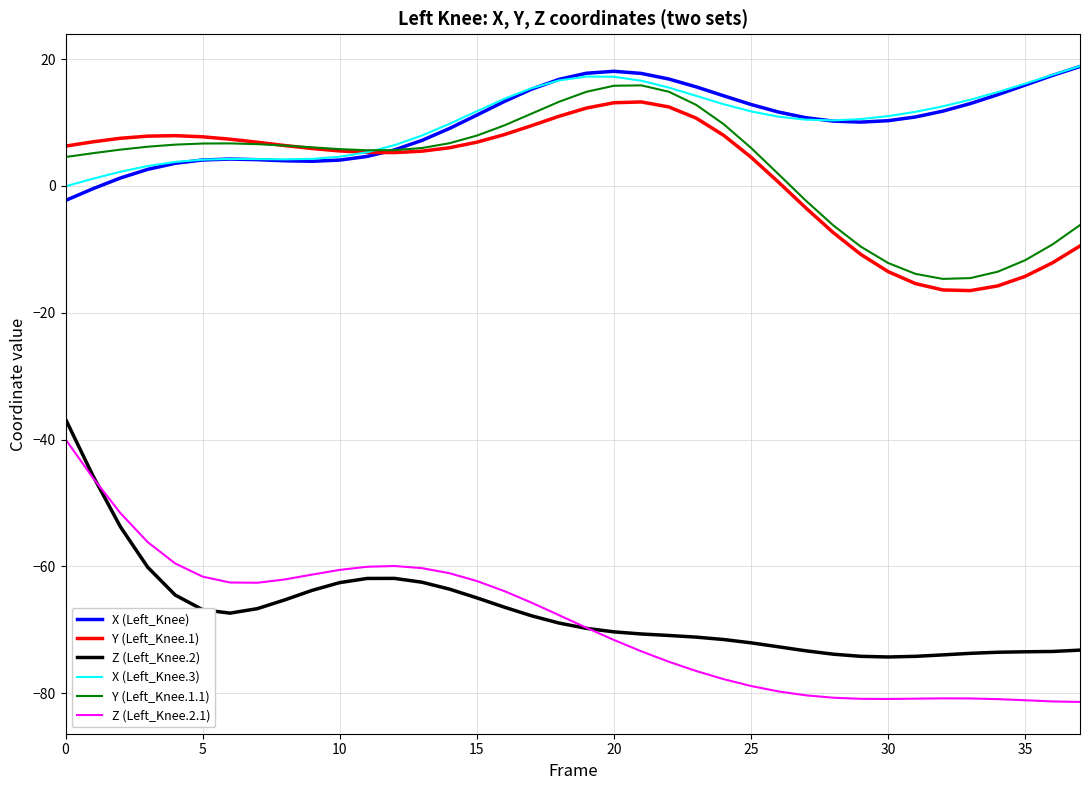

True or false: X (Left_Knee) and Z (Left_Knee.2.1) cross at least once.

False